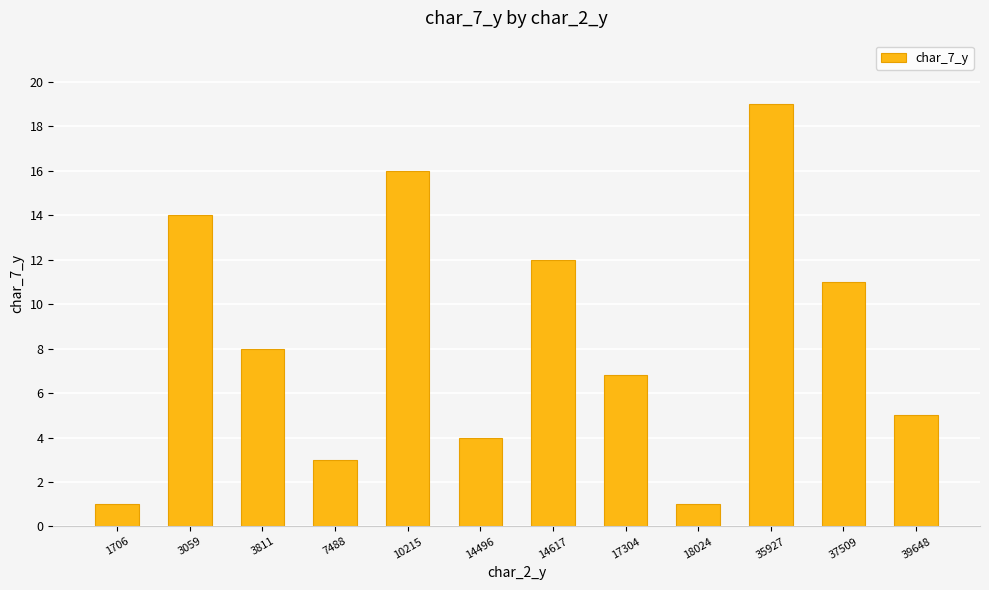

How many data points are less than 8?

6